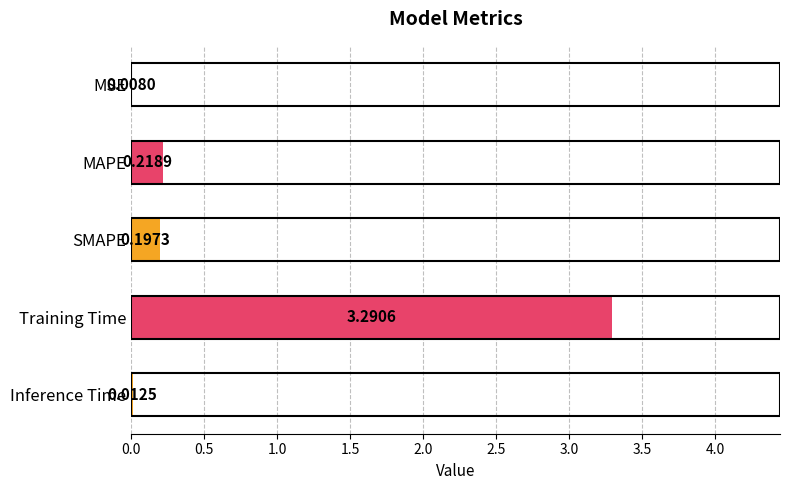

At which label is the value closest to 1?

MAPE